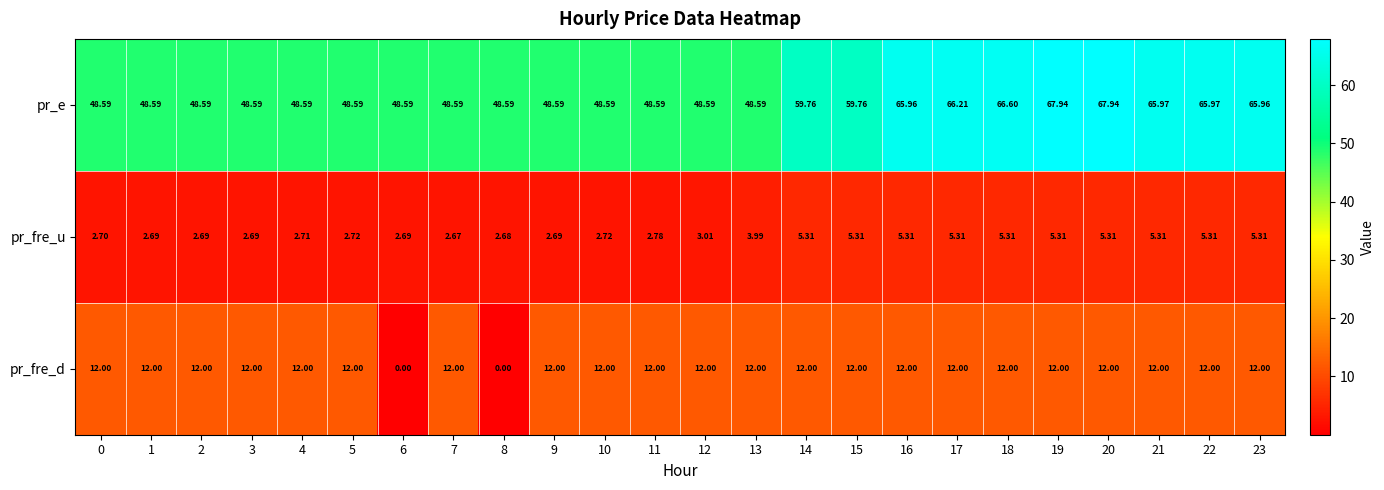

Which series has the largest range (max minus min)?

pr_e